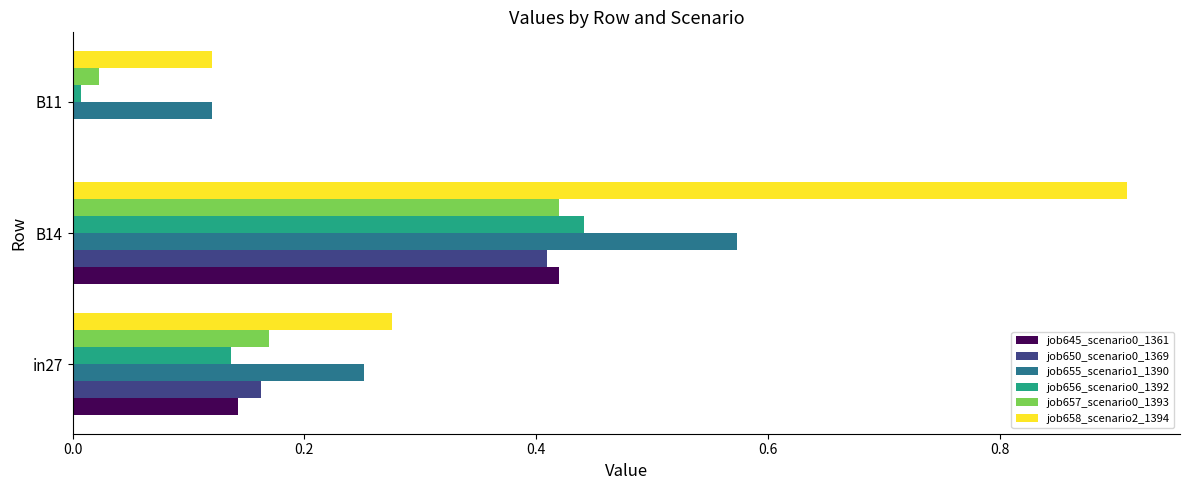

Which label corresponds to the largest value in the chart?

B14